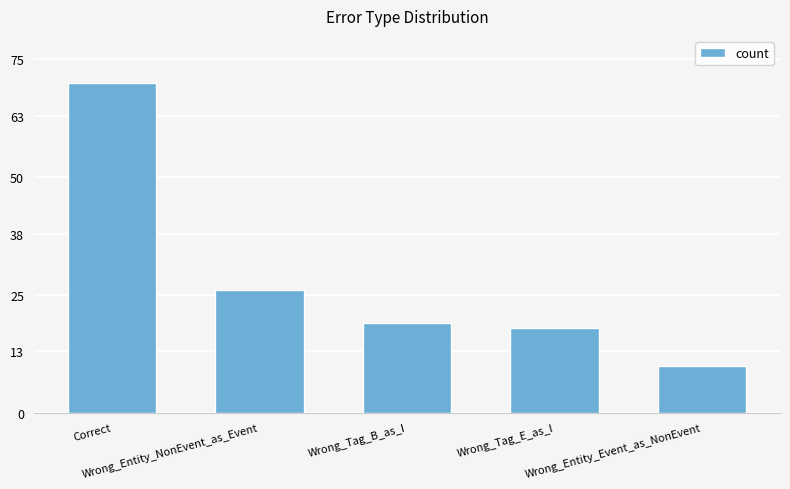

List the labels in order of value, largest first.

Correct, Wrong_Entity_NonEvent_as_Event, Wrong_Tag_B_as_I, Wrong_Tag_E_as_I, Wrong_Entity_Event_as_NonEvent